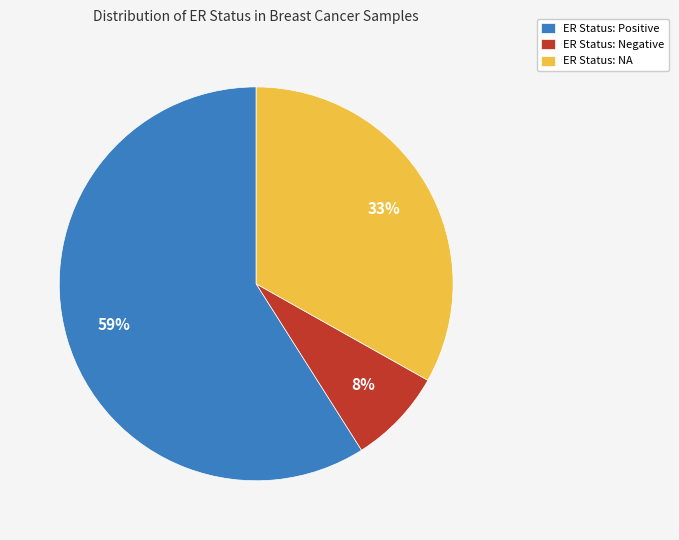

Combined, do ER Status: Negative and ER Status: Positive account for over 50%?

Yes